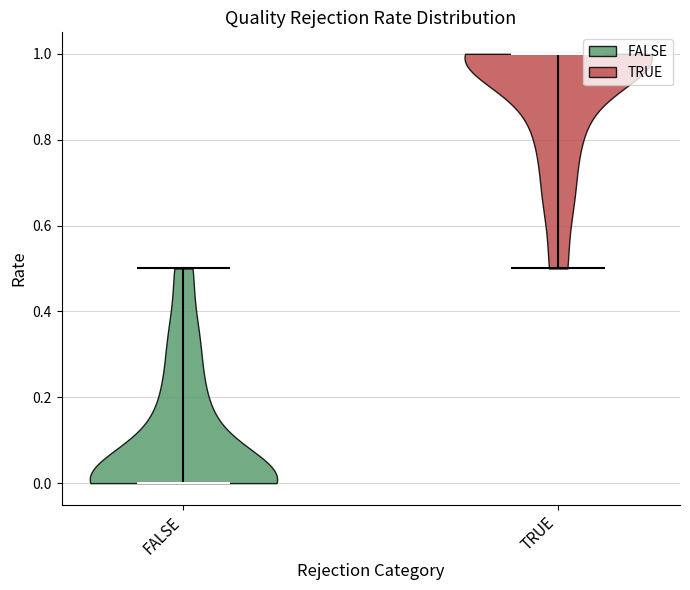

Reading left to right, read every violin against the y-axis: where its median line is, and the lowest and highest points it reaches. The values are not printed on the chart, so give them approximately, as read against the axis.

FALSE: median line 0.0, lowest point 0.0, highest point 0.5
TRUE: median line 1.0, lowest point 0.5, highest point 1.0